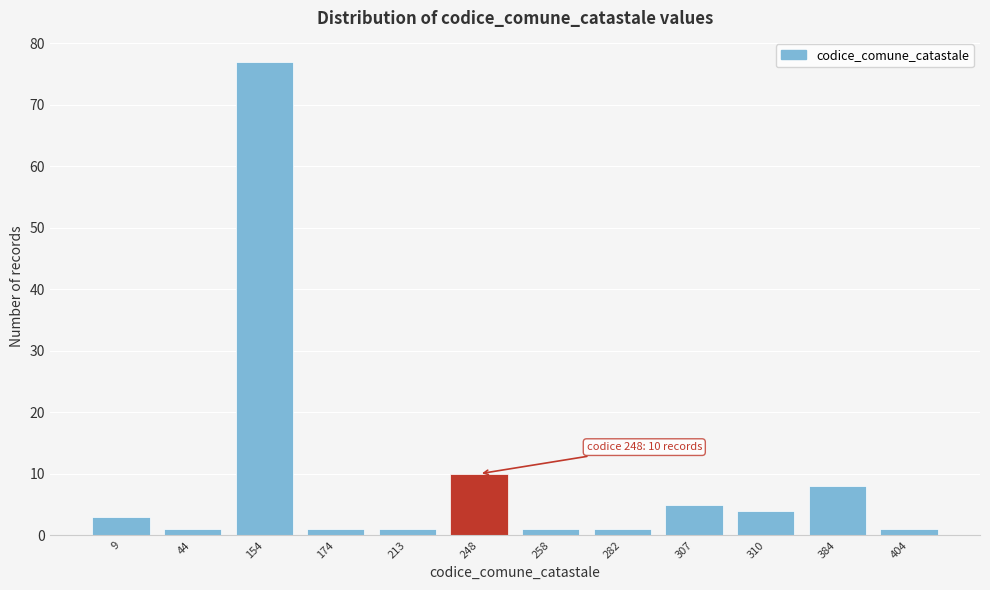

Reading right to left, list all the values displayed in this chart.

404=1	384=8	310=4	307=5	282=1	258=1	248=10	213=1	174=1	154=77	44=1	9=3